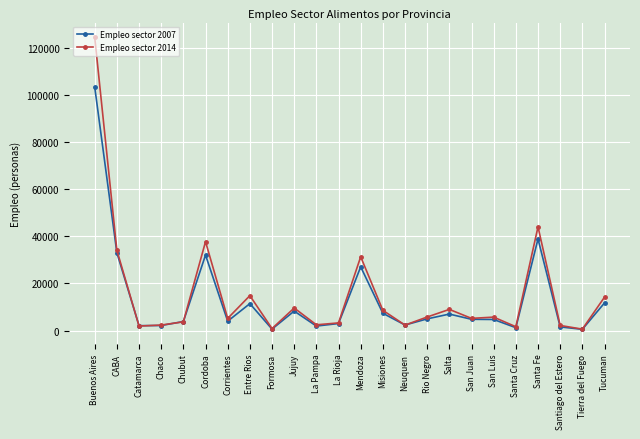

What position from the right is La Rioja?

13